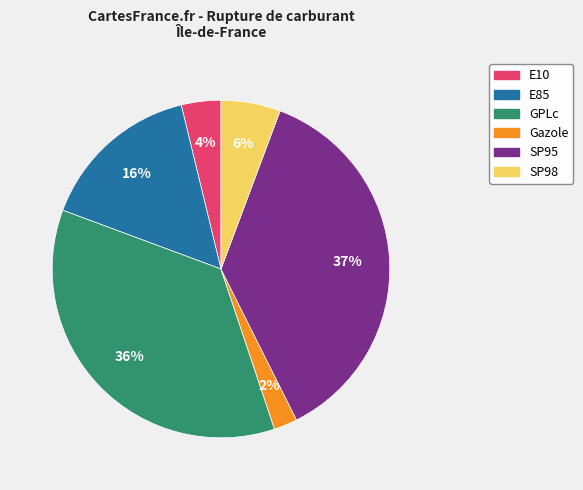

Count the number of slices in the pie.

6